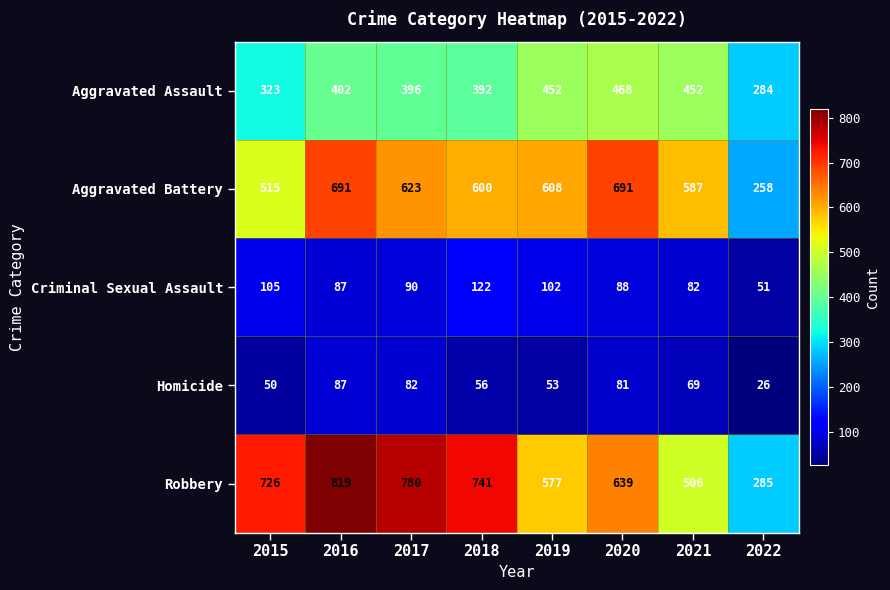

The Criminal Sexual Assault series shows 51 at 2022. True or false?

True